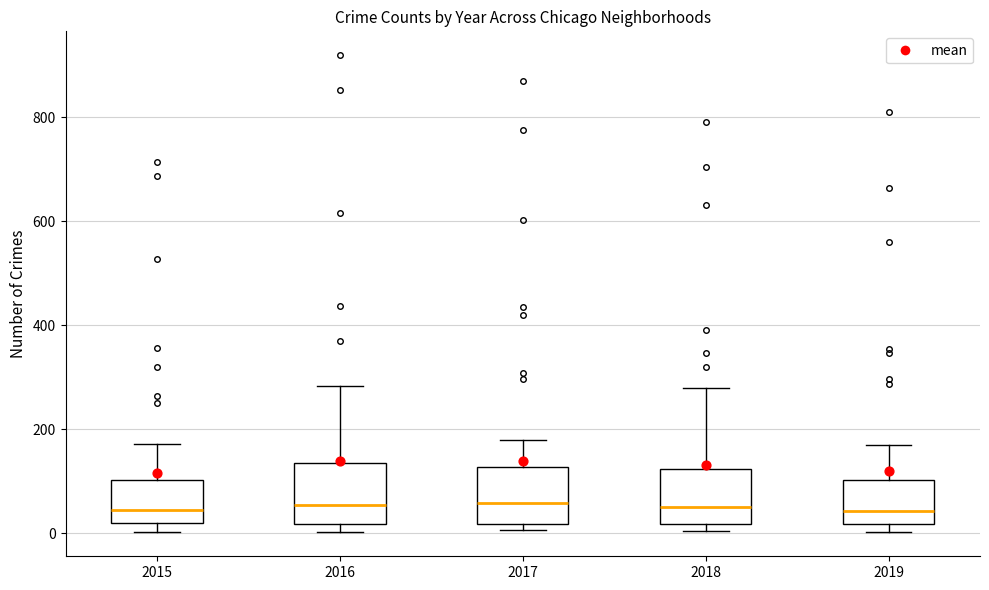

Reading left to right, read every box against the y-axis: the position of its median line, the range the box covers, and the ends of its whiskers. The values are not printed on the chart, so give them approximately, as read against the axis.

2015: median 40, box 20 to 100, whiskers 0 to 180
2016: median 60, box 20 to 140, whiskers 0 to 280
2017: median 60, box 20 to 120, whiskers 0 to 180
2018: median 60, box 20 to 120, whiskers 0 to 280
2019: median 40, box 20 to 100, whiskers 0 to 180